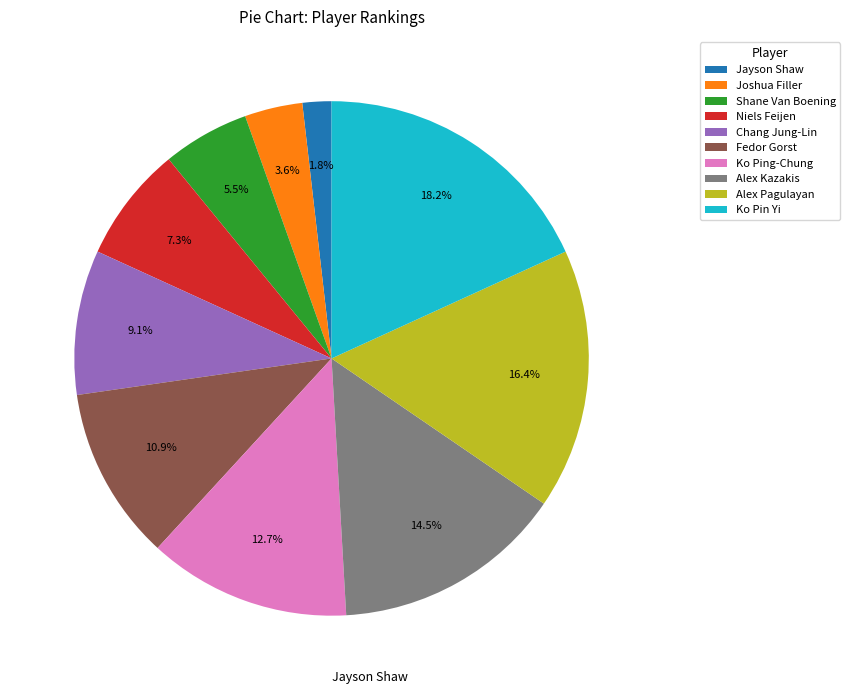

Which has a higher value, Alex Kazakis or Jayson Shaw?

Alex Kazakis